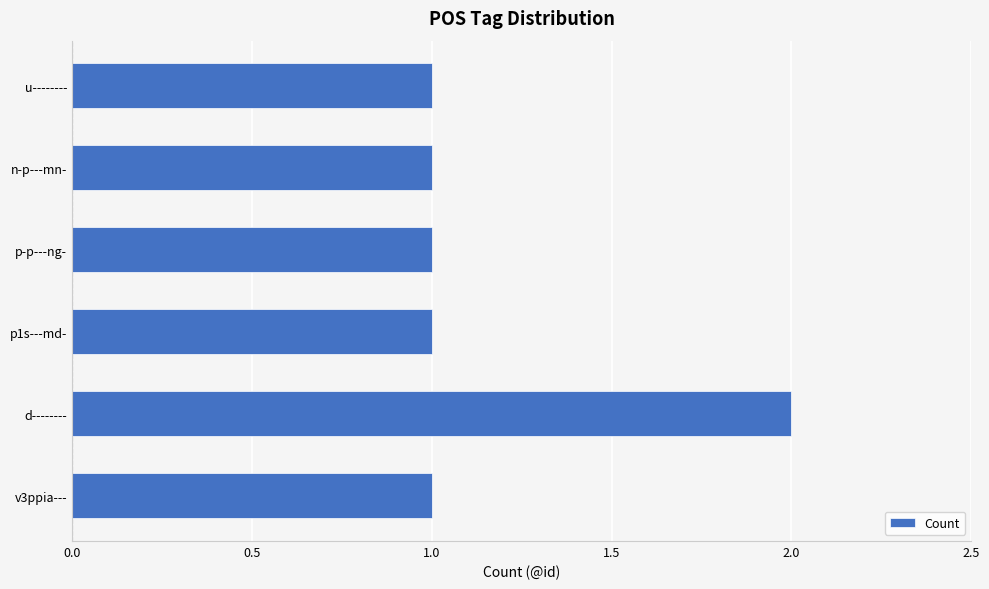

The value at u-------- is 2. True or false?

False